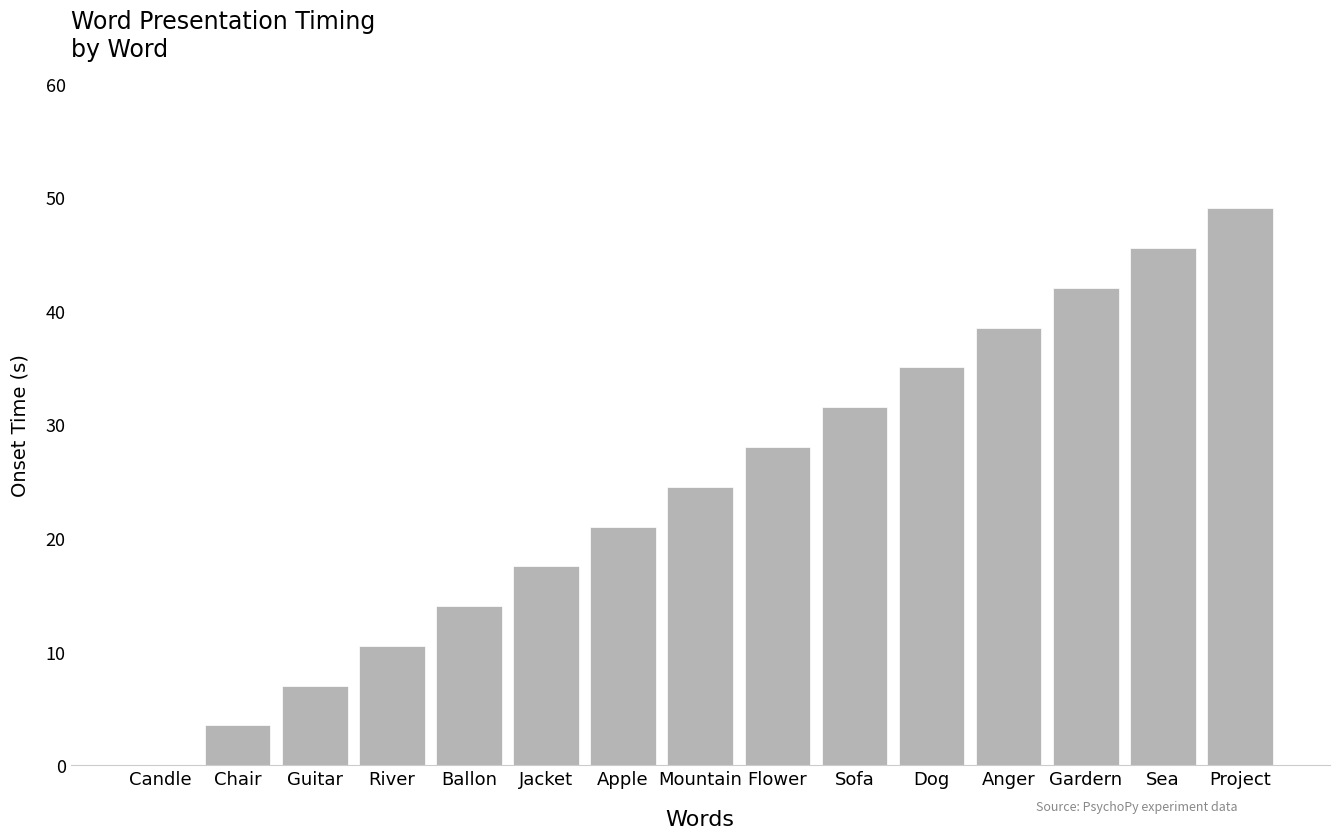

How many values exceed 24?

8